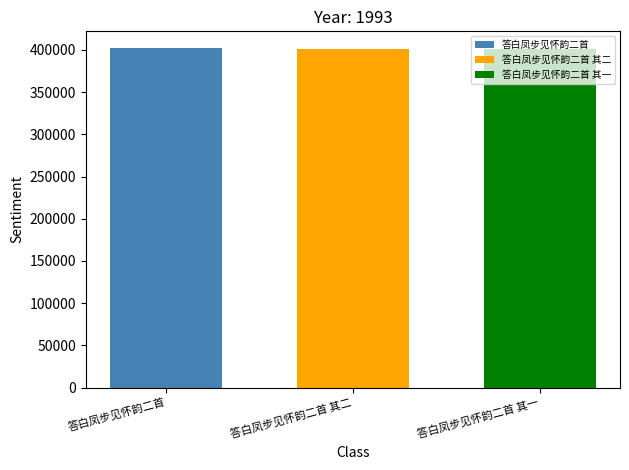

Is it true that 答白凤步见怀韵二首 equals 401921 at 答白凤步见怀韵二首 其二?

True